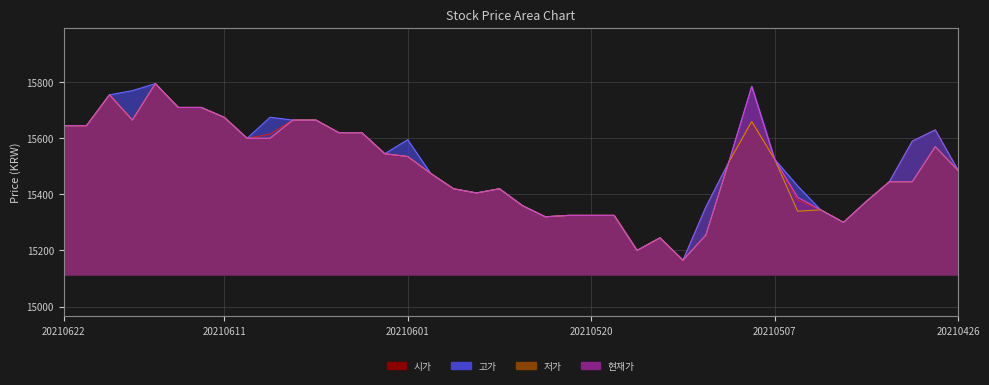

At how many categories does at least one series exceed 15251?

37